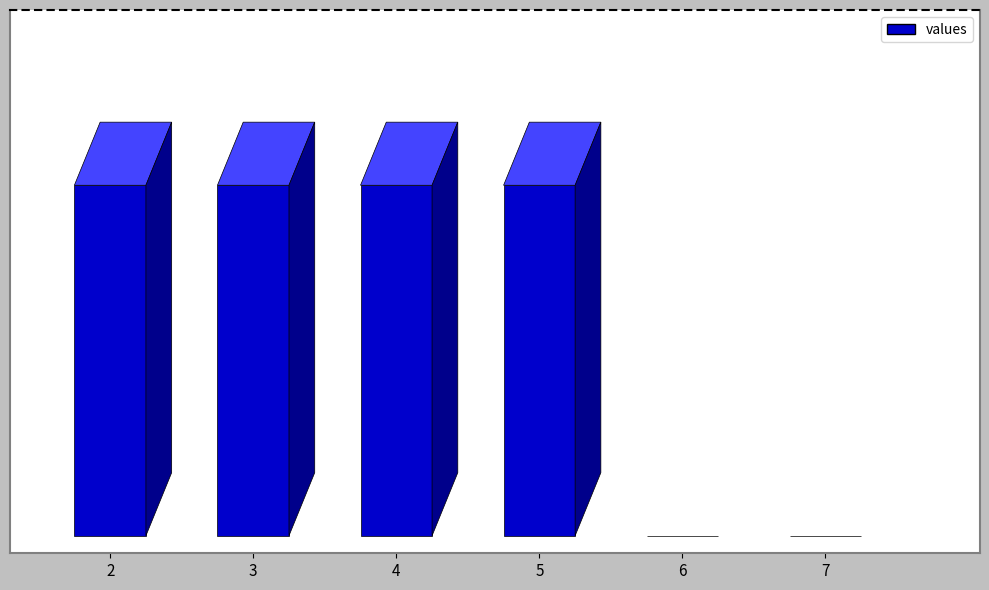

How many values are above zero?

4